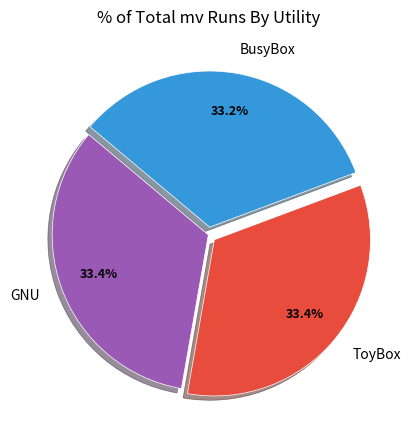

How many segments does this pie chart have?

3